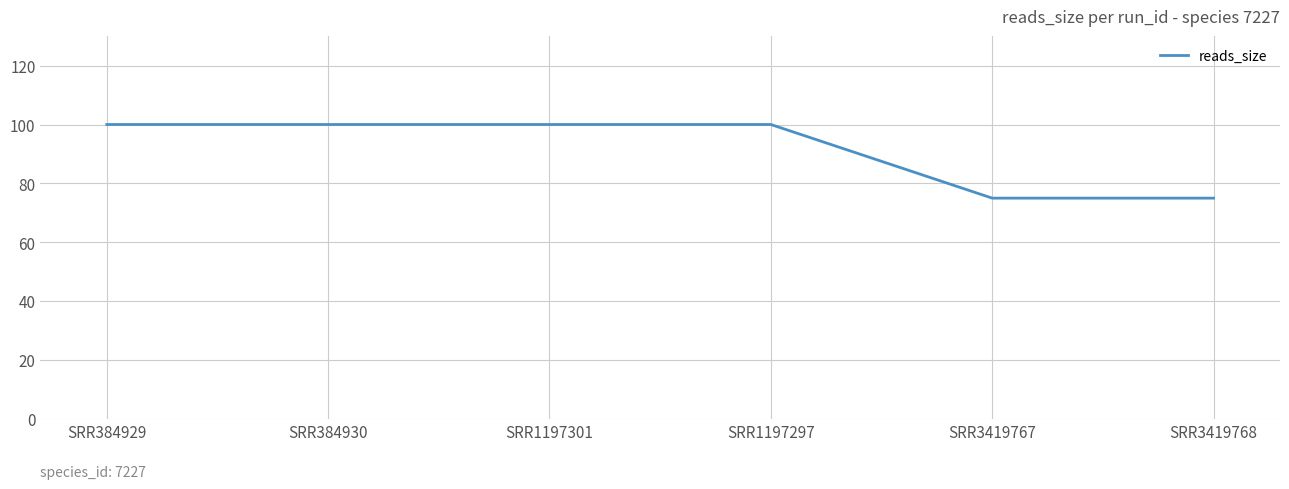

What is the sum of the values at SRR1197301 and SRR3419767?

175